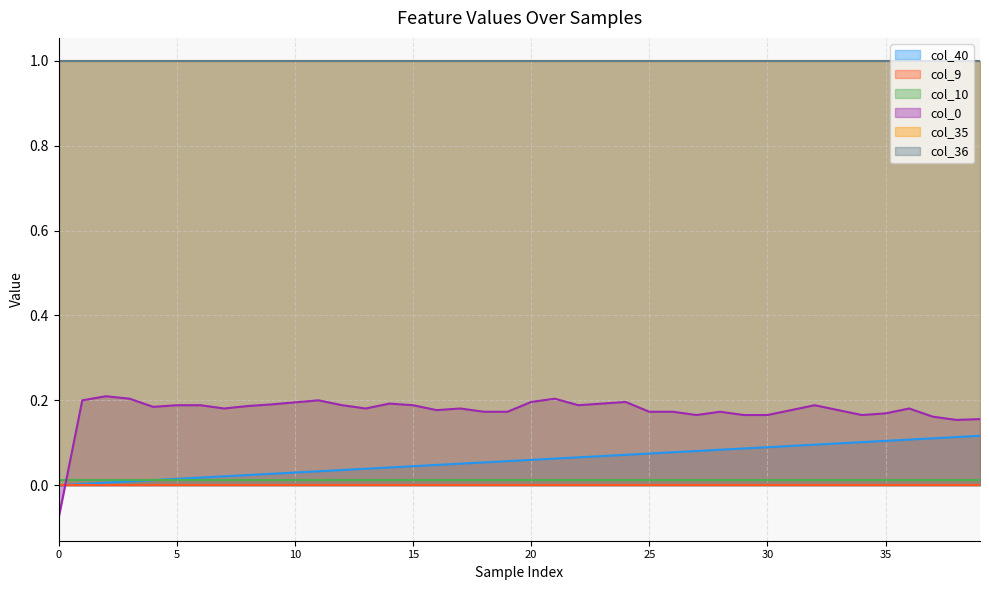

Rank the series at 5 from lowest to highest value.

col_9, col_10, col_40, col_0, col_35, col_36